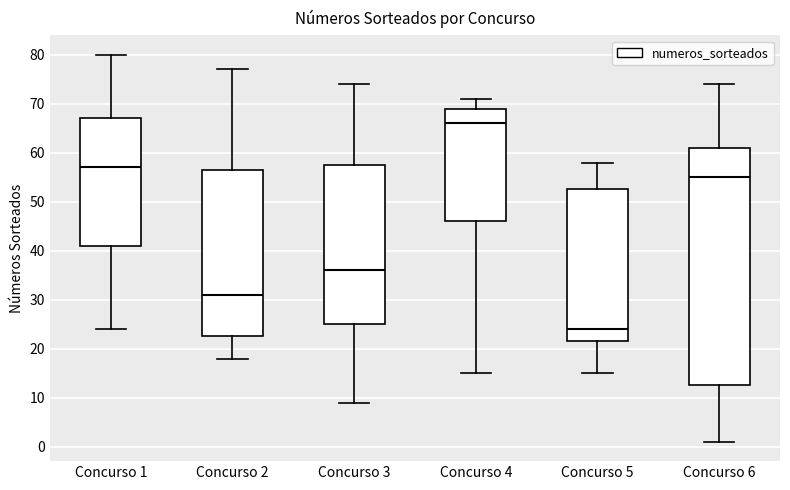

Which box's median line is the highest?

Concurso 4